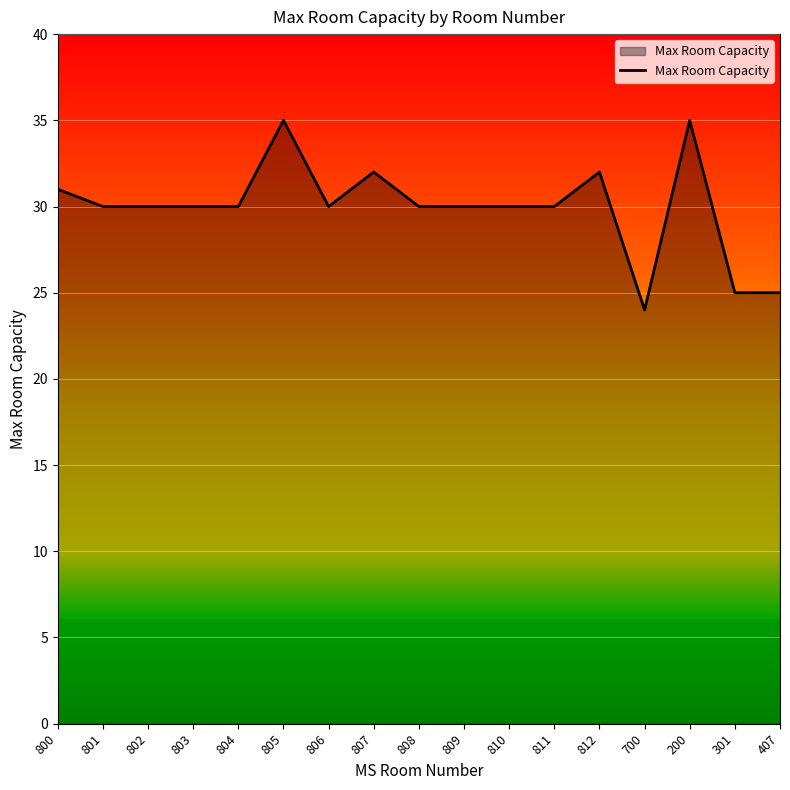

Reading left to right, extract all data points from this chart.

800=31	801=30	802=30	803=30	804=30	805=35	806=30	807=32	808=30	809=30	810=30	811=30	812=32	700=24	200=35	301=25	407=25